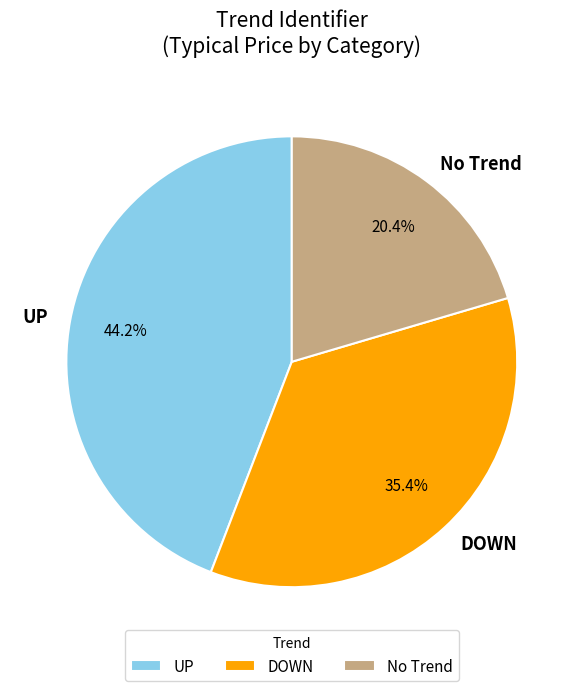

What is the largest slice in the pie chart?

UP